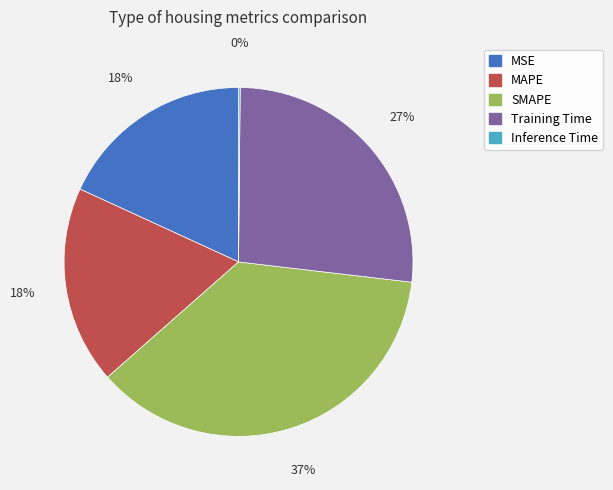

To the nearest percent, what is the average slice percentage?

20%